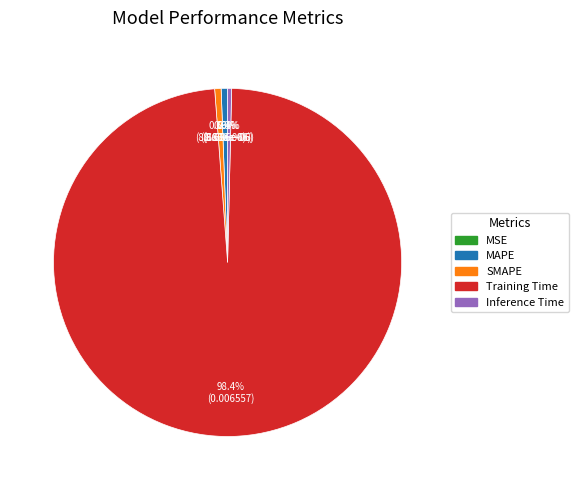

Which has a higher value, MAPE or Training Time?

Training Time